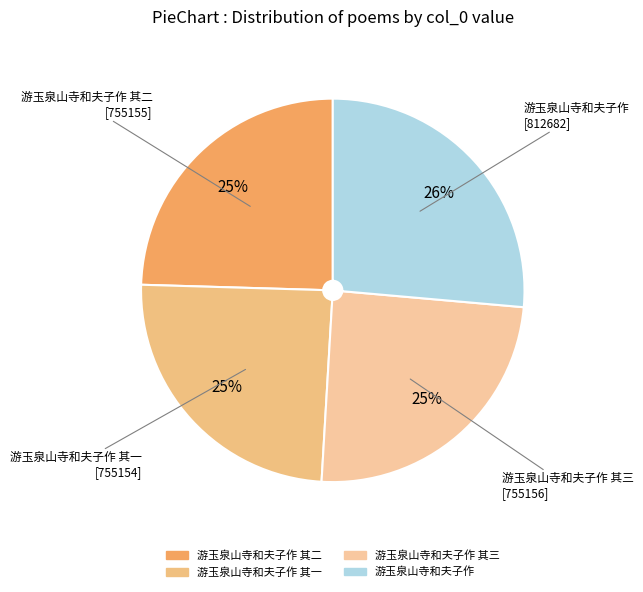

How many segments does this pie chart have?

4